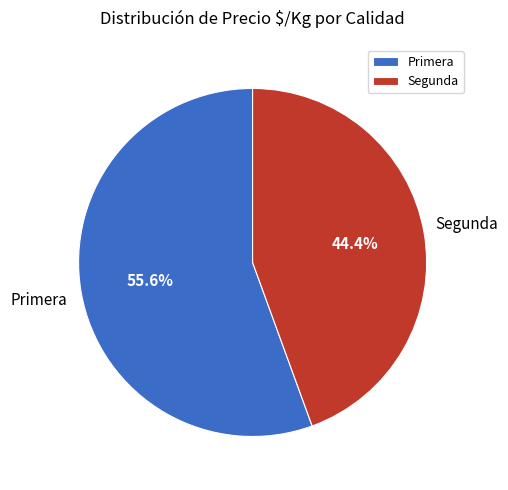

Which category has the smallest portion of the pie?

Segunda